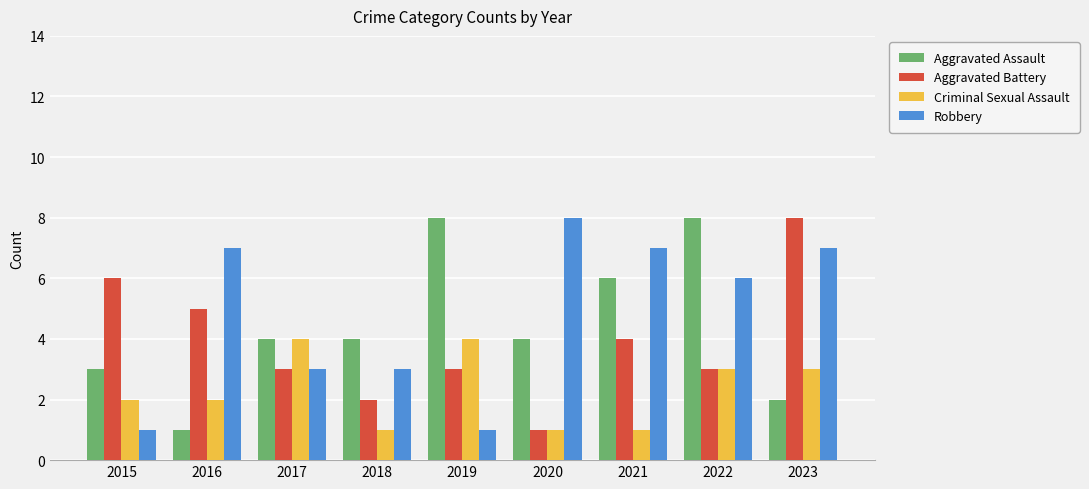

Reading right to left, extract all data points from this chart.

Aggravated Assault: 2	8	6	4	8	4	4	1	3
Aggravated Battery: 8	3	4	1	3	2	3	5	6
Criminal Sexual Assault: 3	3	1	1	4	1	4	2	2
Robbery: 7	6	7	8	1	3	3	7	1